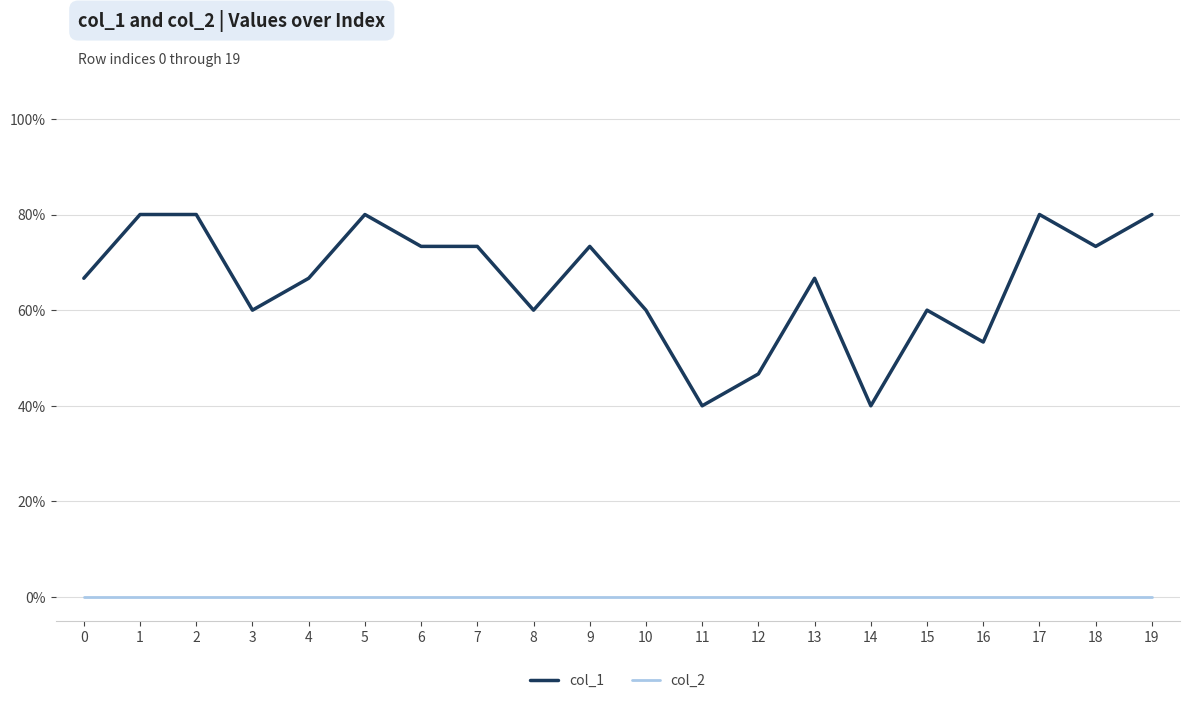

At how many categories does at least one series exceed 0?

20